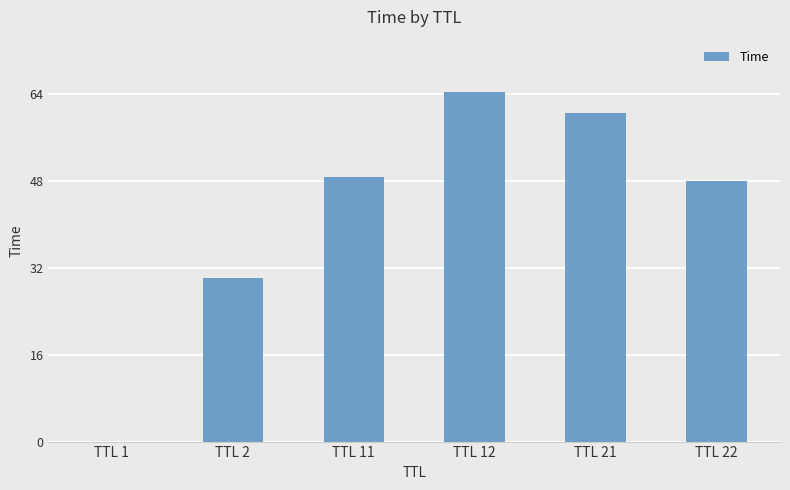

How many series are shown in this chart?

1